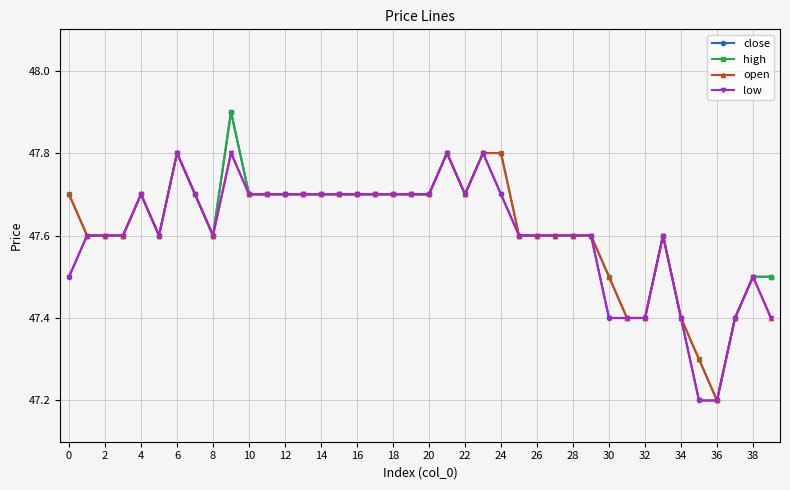

What is the minimum value shown in the chart?

47.2